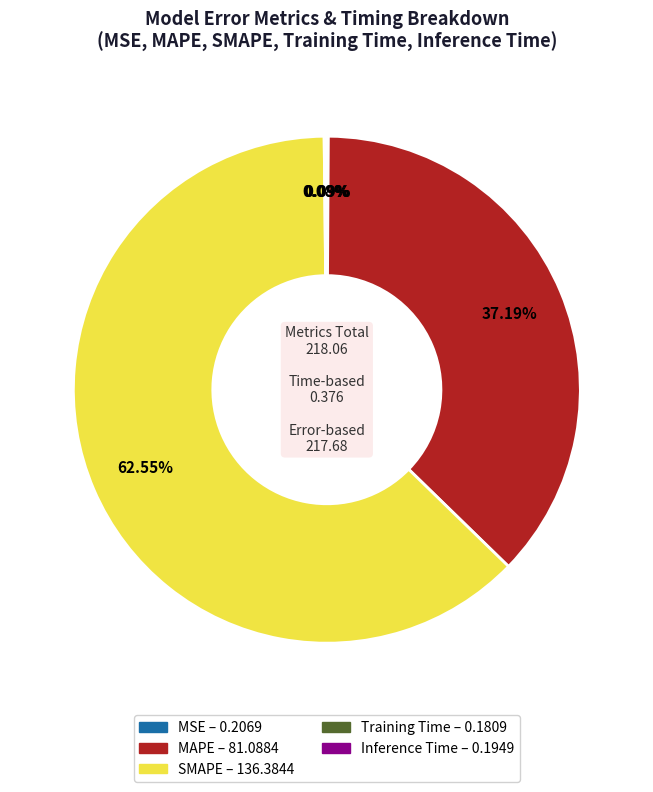

Which category accounts for the majority?

SMAPE